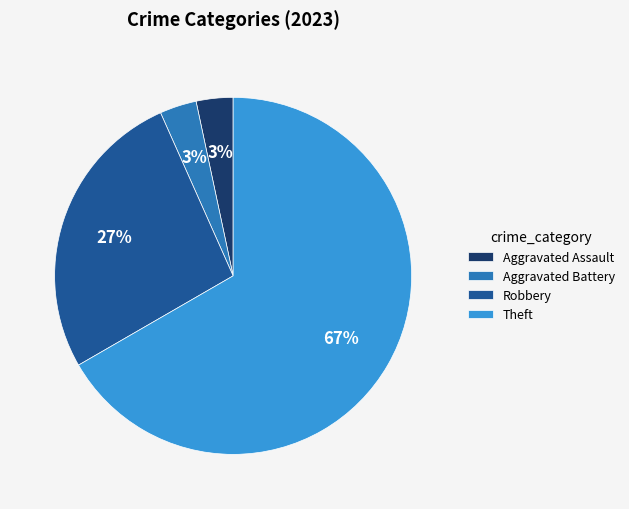

Count the number of slices in the pie.

4